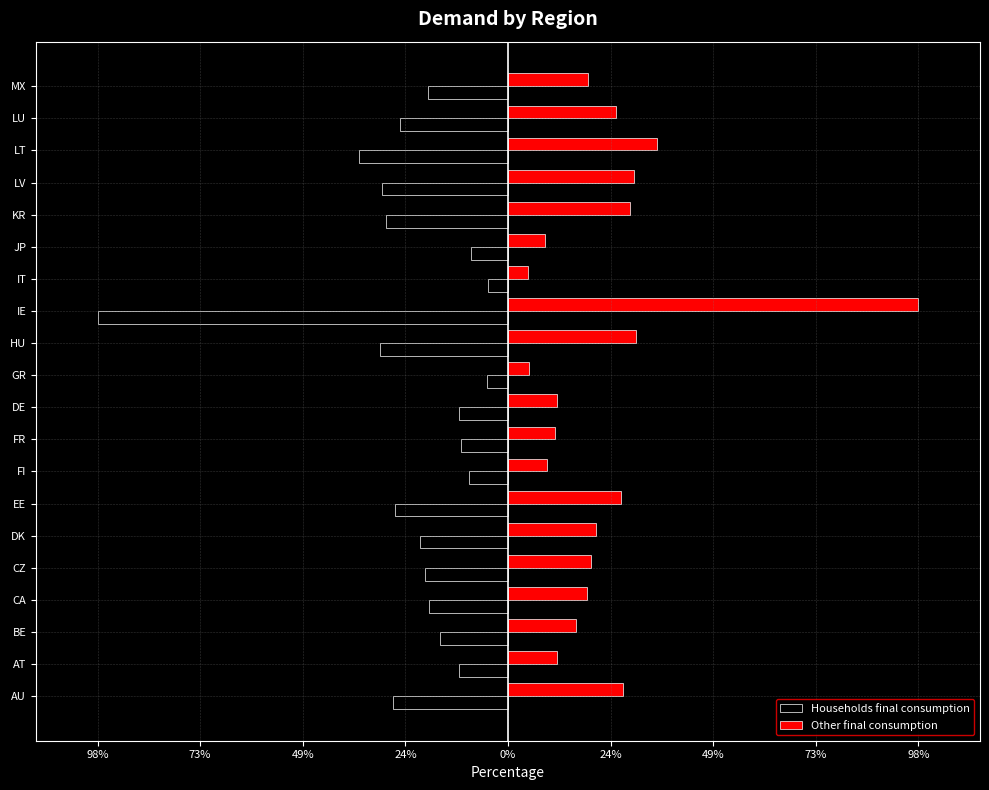

What are all the series names shown in the legend?

Households final consumption, Other final consumption